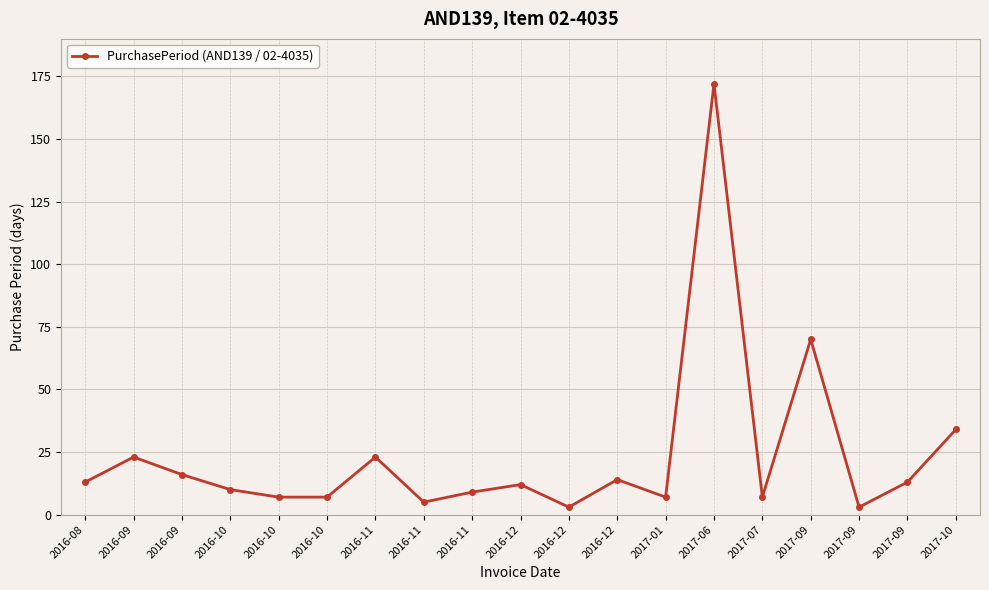

At which label is the value closest to 87?

2017-09